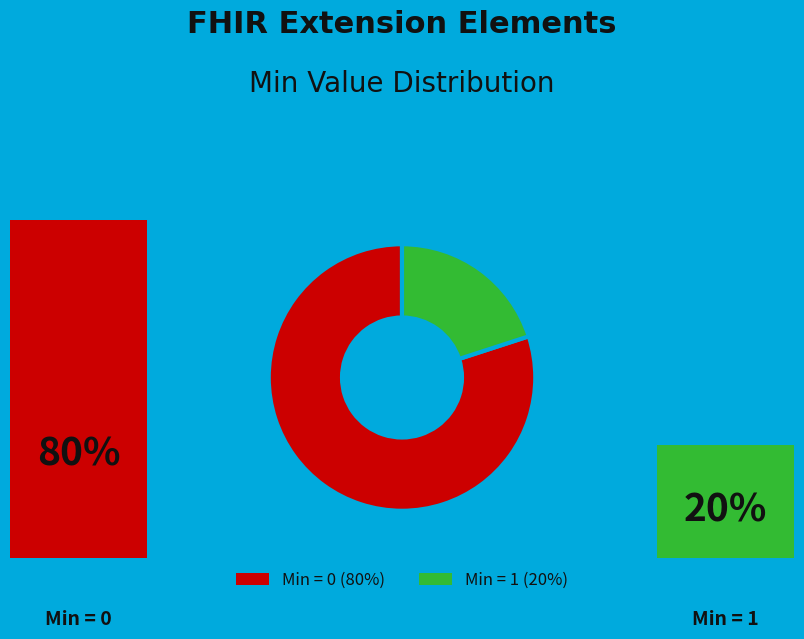

Is there any slice that represents more than half of the pie?

Yes